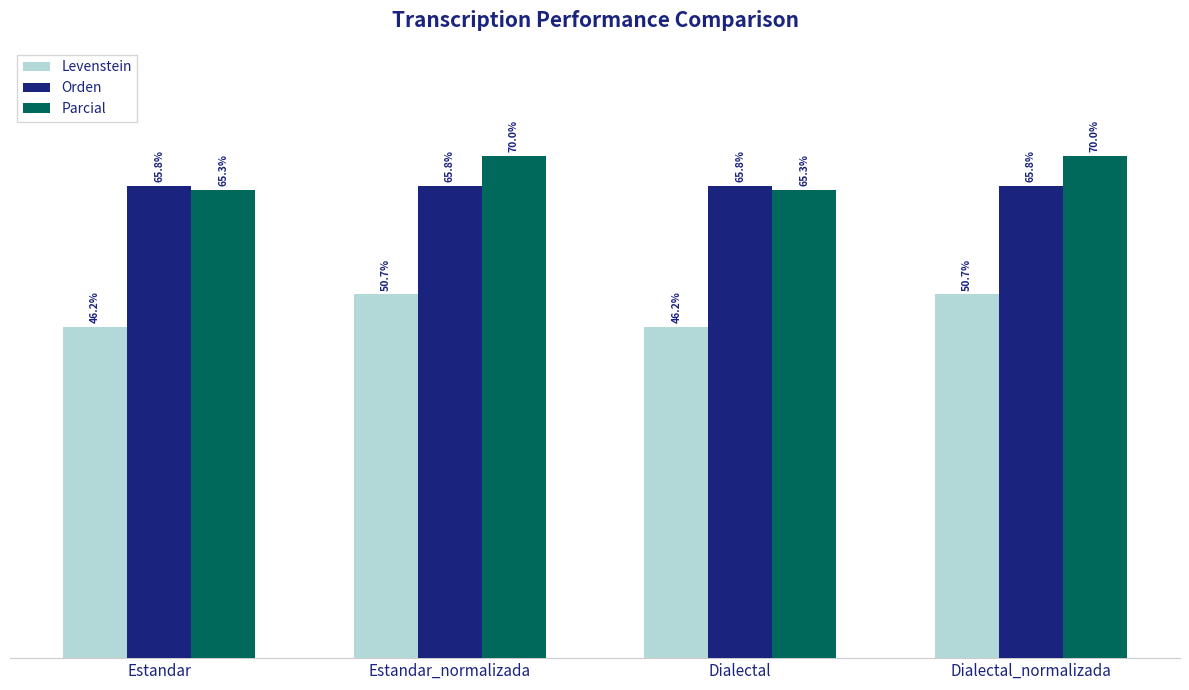

Which series has the largest total across all categories?

Parcial